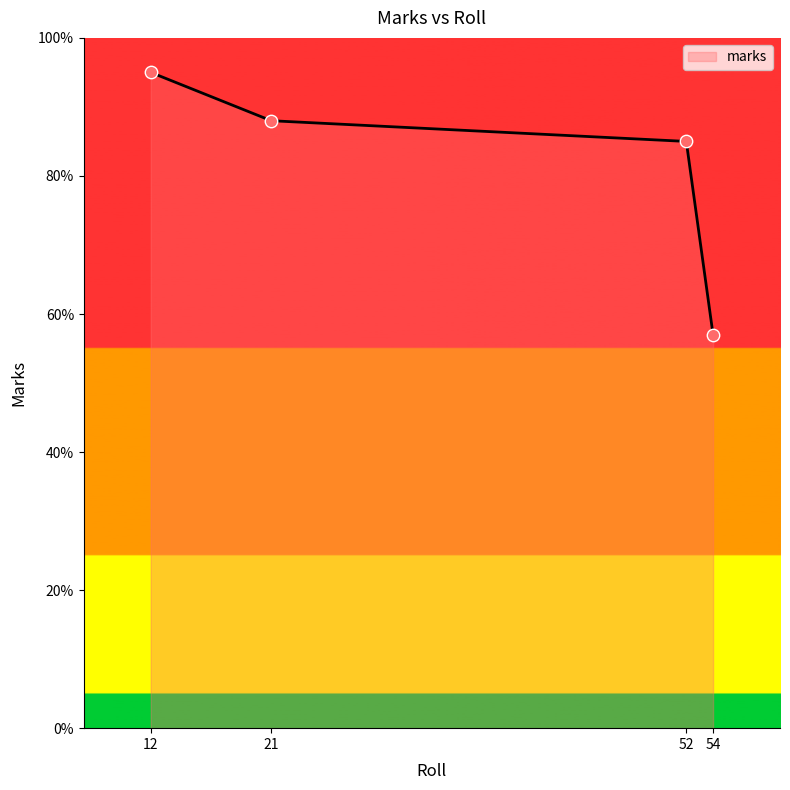

What is the change in value from 12 to 21?

-7